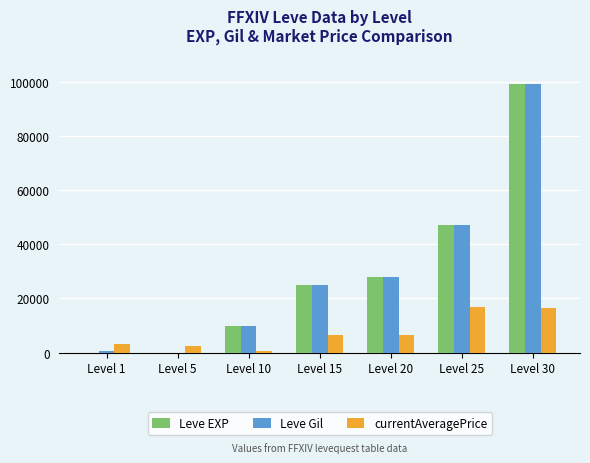

At which label is Leve Gil closest to 49625?

Level 25